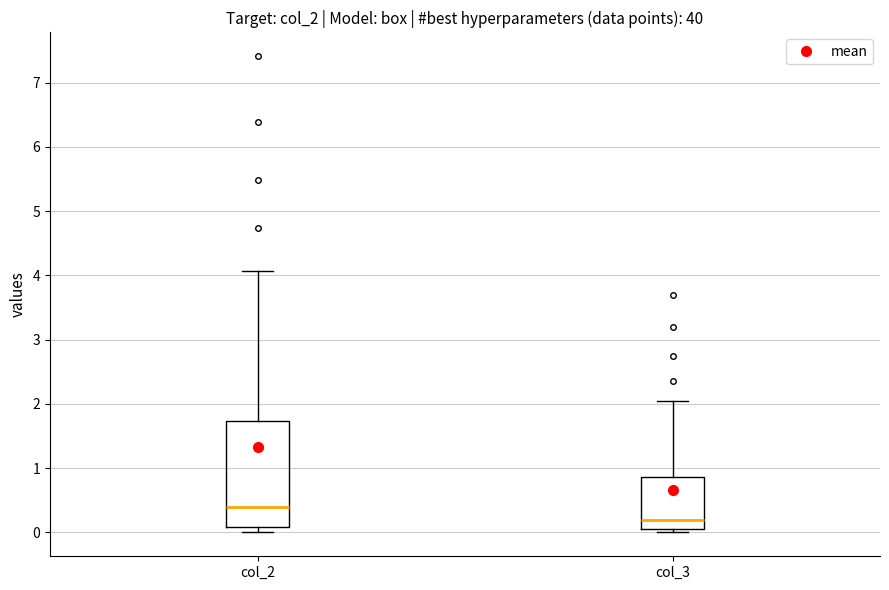

Where does the upper whisker of the box for col_3 end on the y-axis? The values are not printed on the chart, so give them approximately, as read against the axis.

2.0